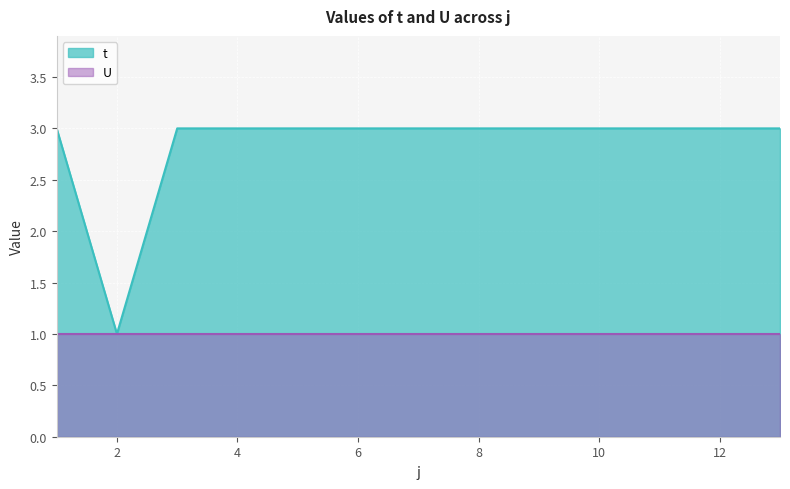

What value does the data have at 10?

3